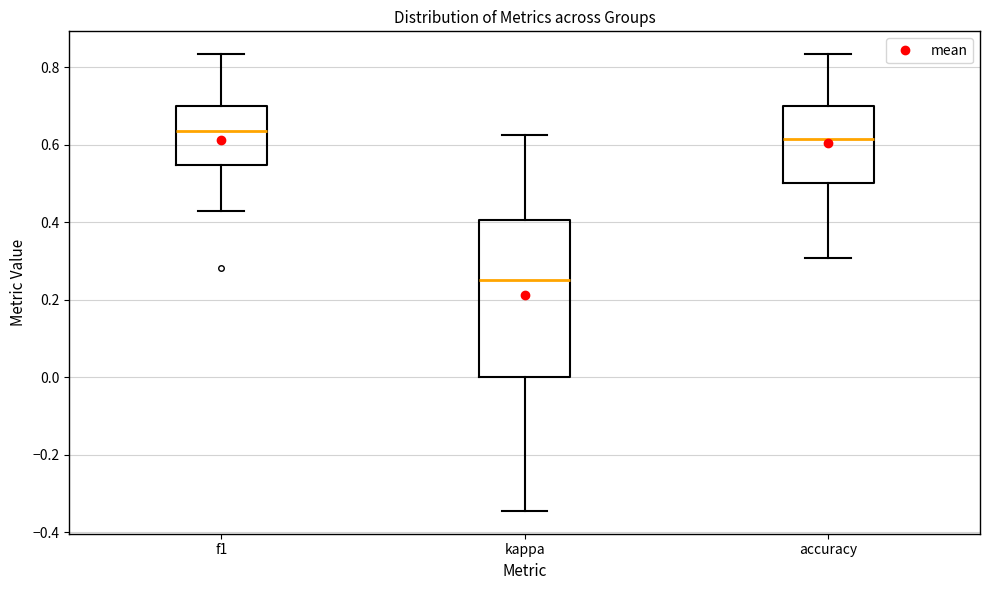

Where does the median line of the box for accuracy sit on the y-axis? The values are not printed on the chart, so give them approximately, as read against the axis.

0.62